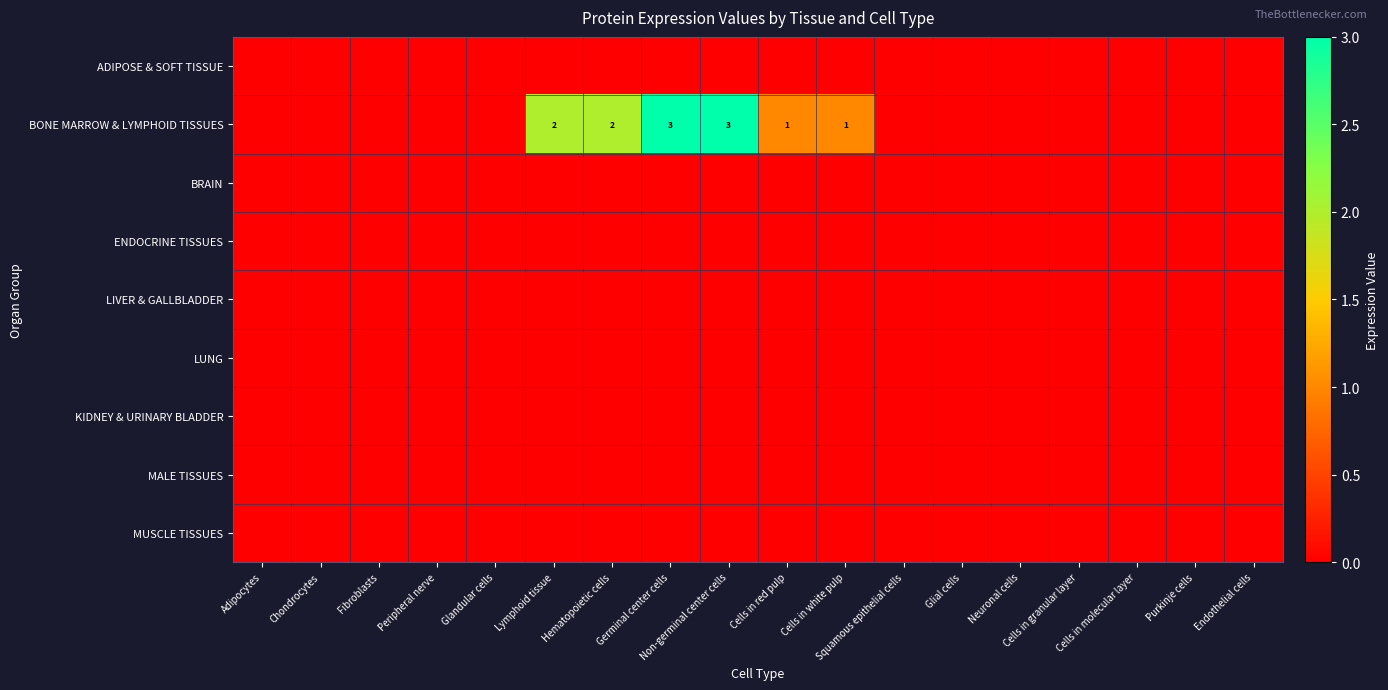

Which series has the widest spread of values?

row_1